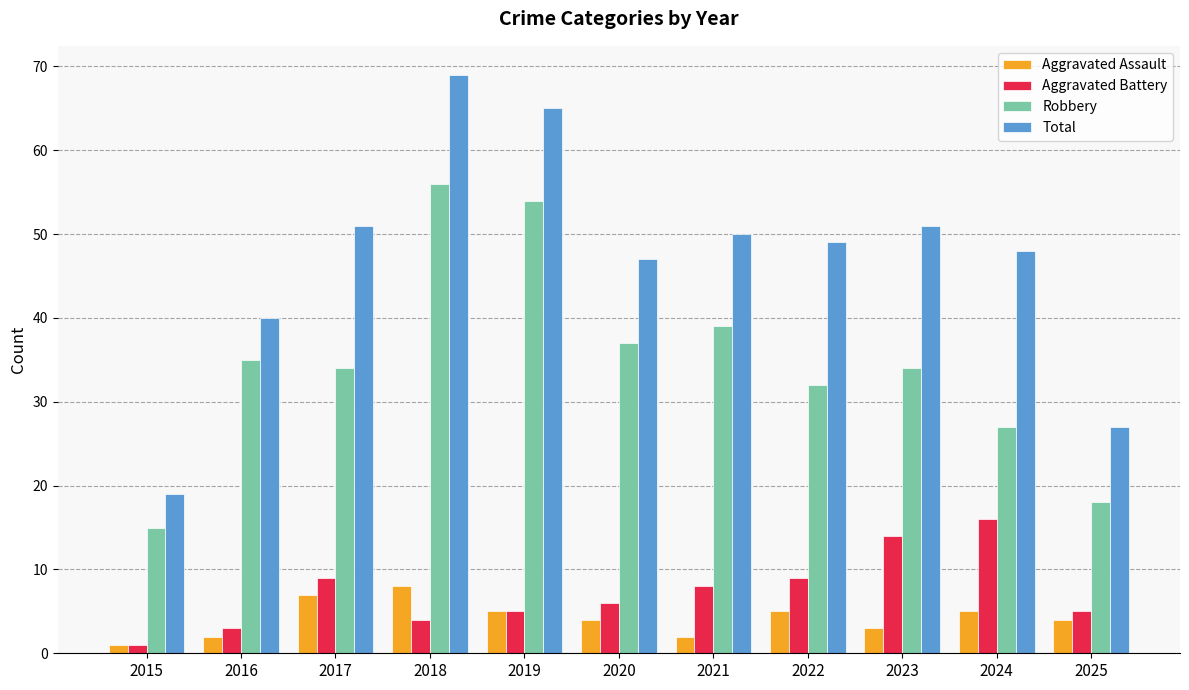

Is the value of Aggravated Assault at 2019 greater than the value of Robbery at 2020?

No